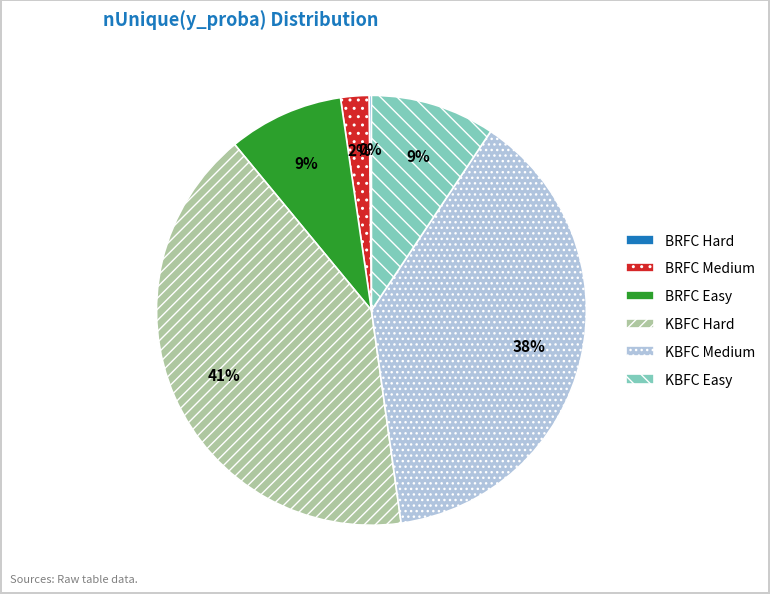

Does BRFC Easy account for over 50% of the chart?

No